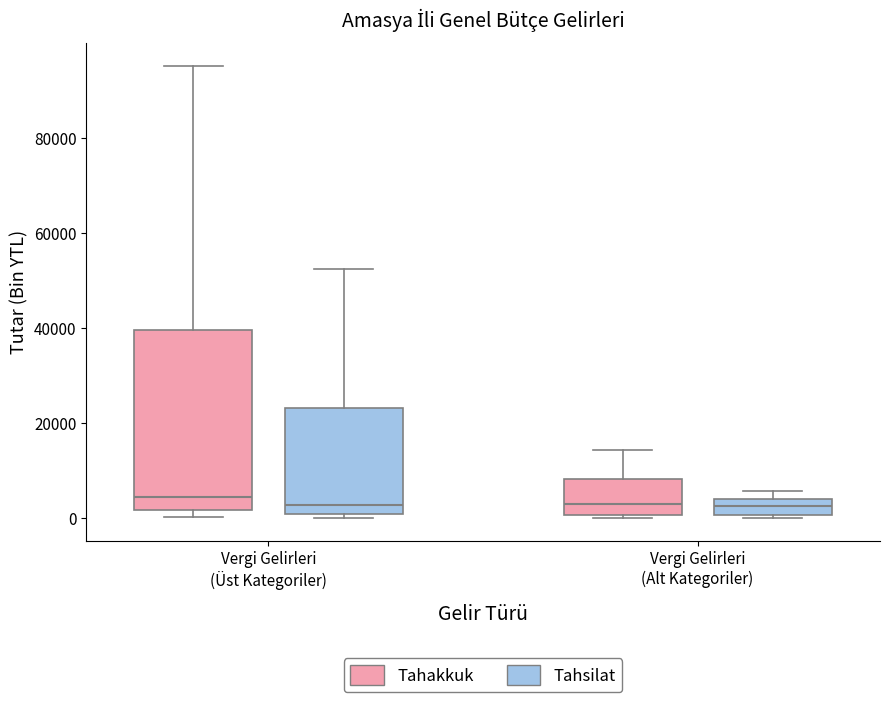

Where does the upper whisker of the box for Vergi Gelirleri (Üst Kategoriler) (Tahakkuk) end on the y-axis? The values are not printed on the chart, so give them approximately, as read against the axis.

96000